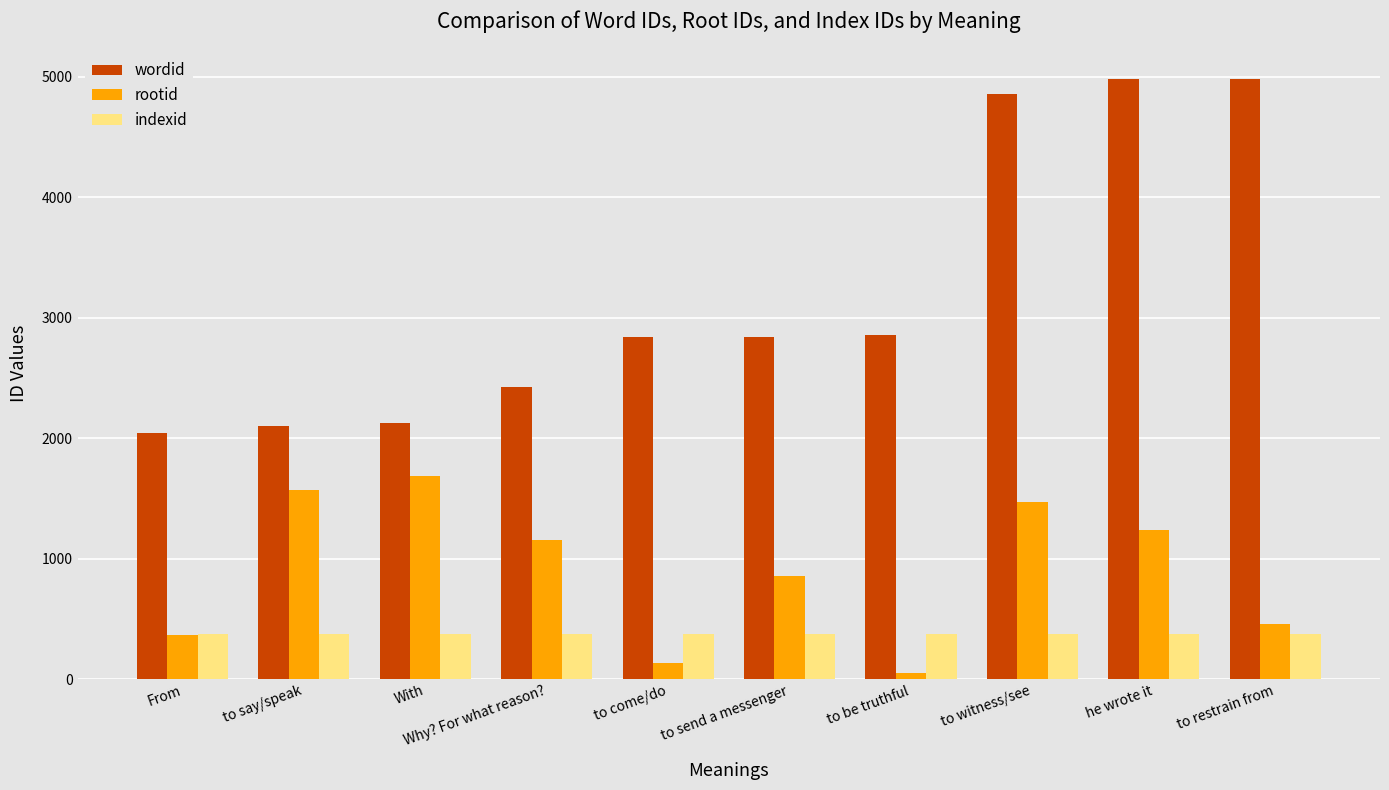

What is the spread (max minus min) of values at to come/do?

2703